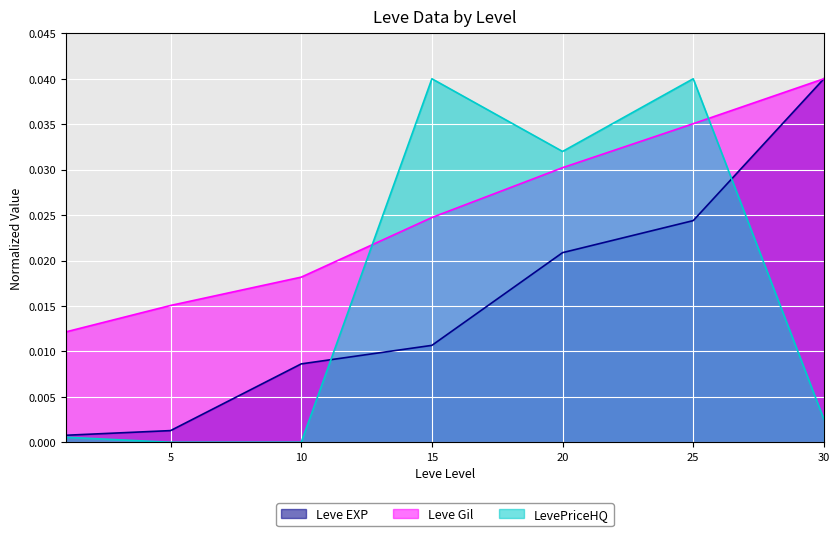

What are all the series names shown in the legend?

Leve EXP, Leve Gil, LevePriceHQ